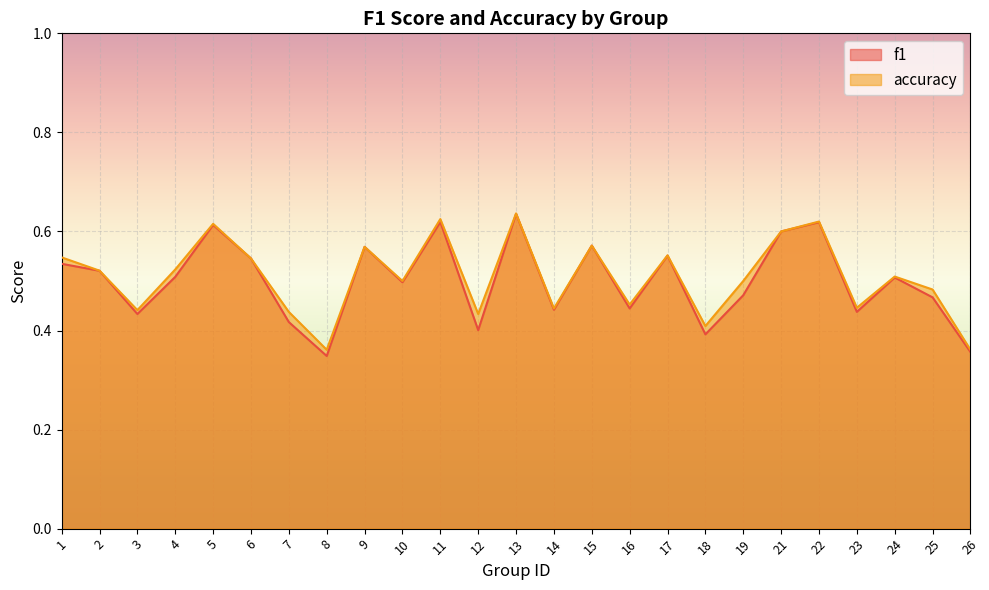

List the labels in order of accuracy value, largest first.

13, 11, 22, 5, 21, 15, 9, 17, 1, 6, 4, 2, 24, 10, 19, 25, 16, 23, 14, 3, 7, 12, 18, 8, 26